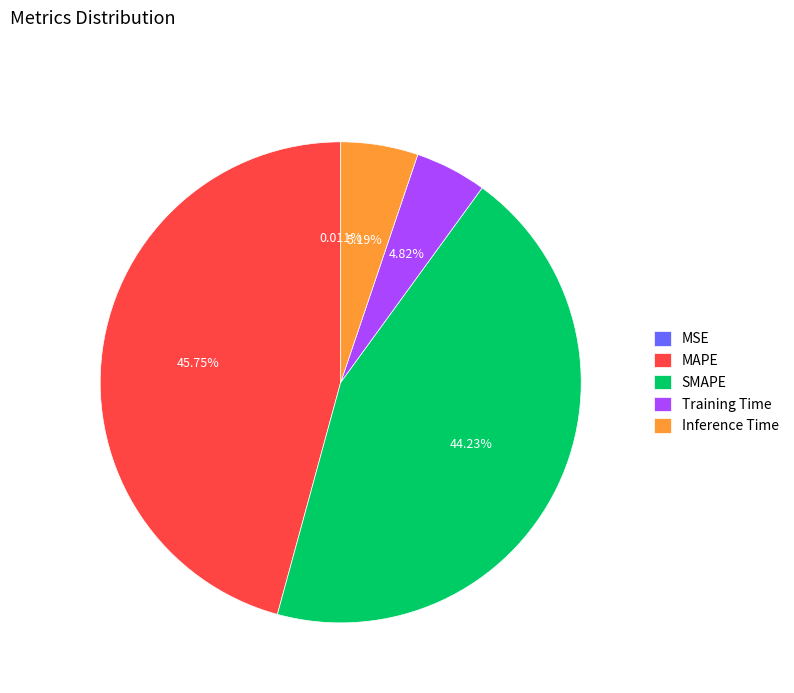

To the nearest percent, what portion does Training Time represent?

5%